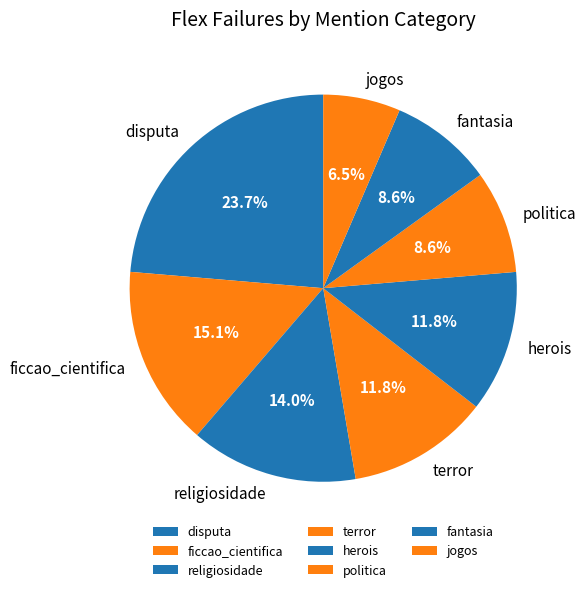

What percentage is NOT represented by religiosidade?

86.0%